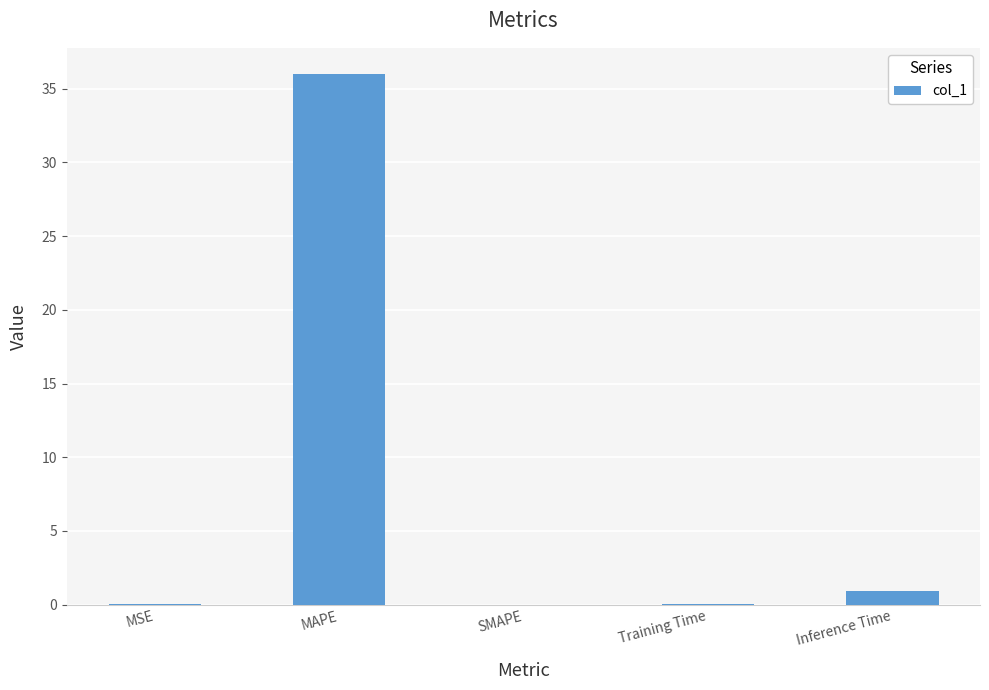

Read the value at Inference Time.

1.0